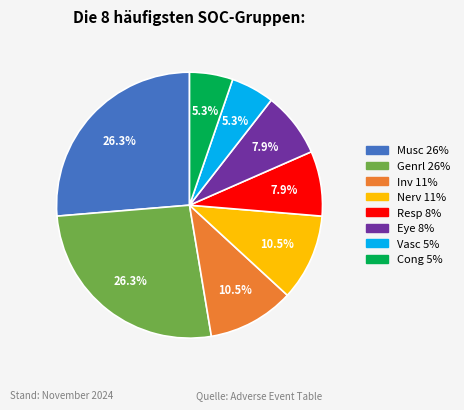

True or false: Inv accounts for 1% of the total.

False